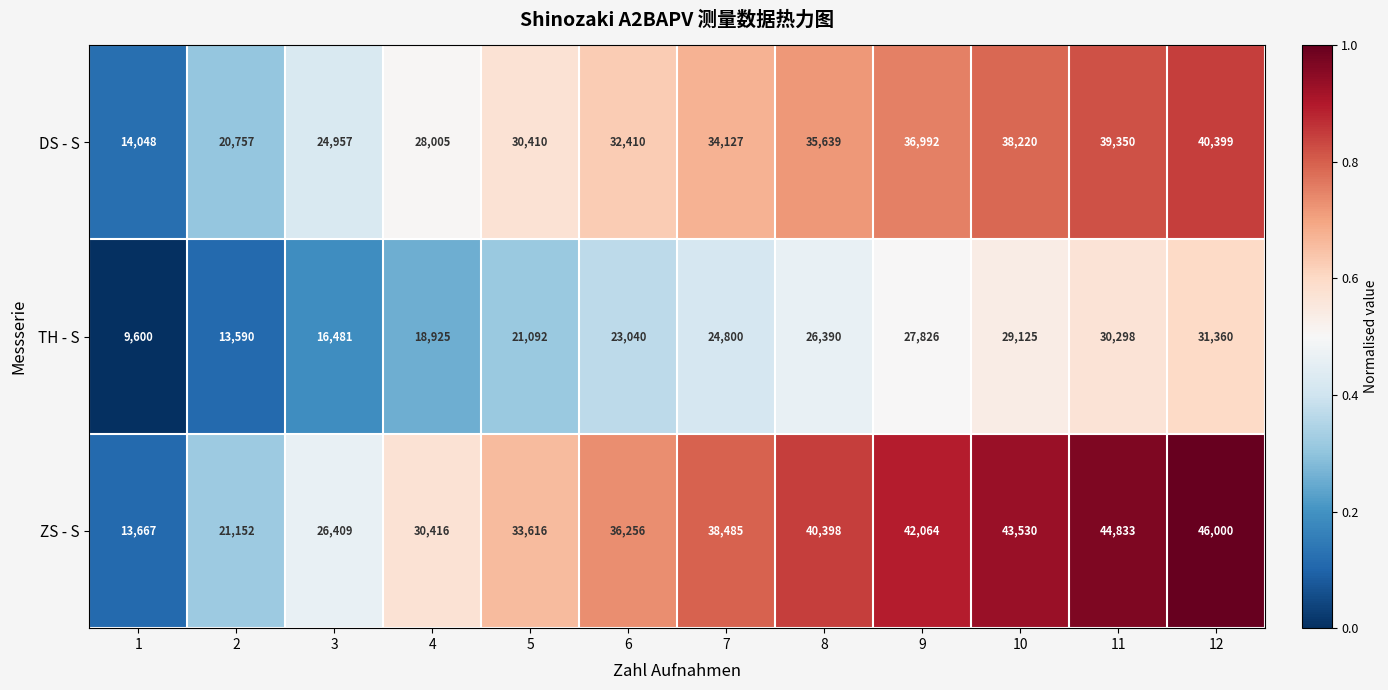

List the series in order of their peak value, highest first.

ZS - S, DS - S, TH - S